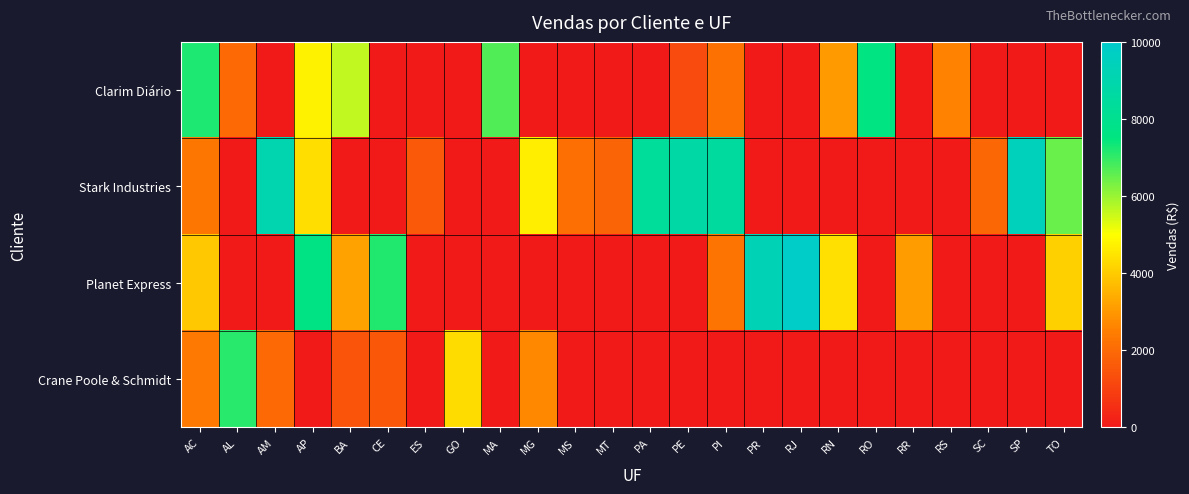

Reading left to right, what are all the values shown in this chart?

Clarim Diário: AC=7210.0	AL=1983.8	AM=0.0	AP=4743.3	BA=5592.9	CE=0.0	ES=0.0	GO=0.0	MA=6701.5	MG=0.0	MS=0.0	MT=0.0	PA=0.0	PE=1212.8	PI=2159.3	PR=0.0	RJ=0.0	RN=3046.4	RO=7568.6	RR=0.0	RS=2569.5	SC=0.0	SP=0.0	TO=0.0
Stark Industries: AC=2304.6	AL=0.0	AM=9046.1	AP=4352.2	BA=0.0	CE=0.0	ES=1584.8	GO=0.0	MA=0.0	MG=4684.2	MS=2128.8	MT=1842.7	PA=8323.2	PE=8719.3	PI=8532.9	PR=0.0	RJ=0.0	RN=0.0	RO=0.0	RR=0.0	RS=0.0	SC=1931.5	SP=9422.4	TO=6471.0
Planet Express: AC=3916.8	AL=0.0	AM=0.0	AP=7677.1	BA=3176.1	CE=7163.6	ES=0.0	GO=0.0	MA=0.0	MG=0.0	MS=0.0	MT=0.0	PA=0.0	PE=0.0	PI=2233.3	PR=9257.8	RJ=9842.7	RN=4402.2	RO=0.0	RR=3067.8	RS=0.0	SC=0.0	SP=0.0	TO=4072.7
Crane Poole & Schmidt: AC=2345.0	AL=7097.0	AM=1958.4	AP=0.0	BA=1453.8	CE=1560.4	ES=0.0	GO=4316.2	MA=0.0	MG=2695.2	MS=0.0	MT=0.0	PA=0.0	PE=0.0	PI=0.0	PR=0.0	RJ=0.0	RN=0.0	RO=0.0	RR=0.0	RS=0.0	SC=0.0	SP=0.0	TO=0.0